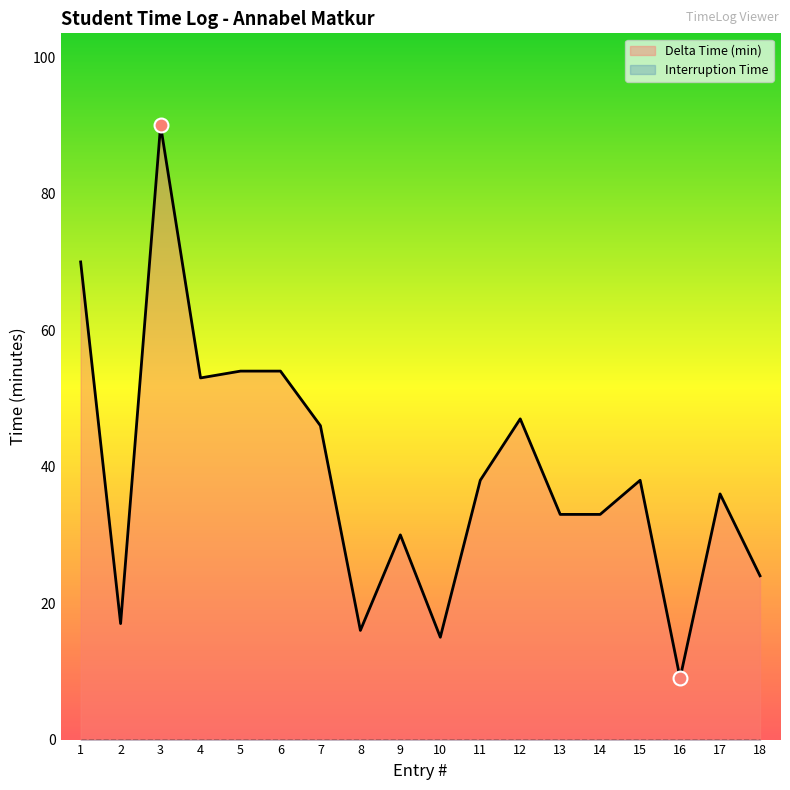

Which has a higher value, 8 or 16?

8